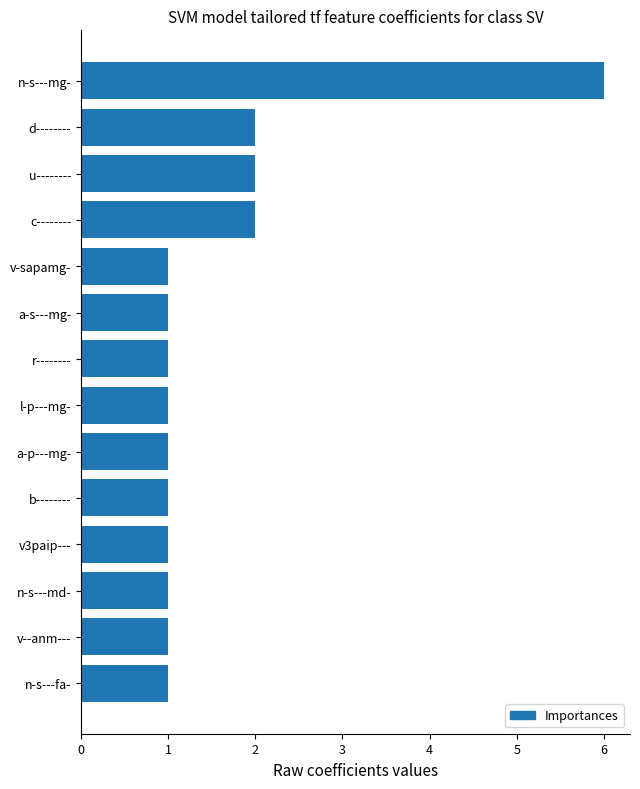

Reading top to bottom, what are all the values shown in this chart?

n-s---mg-=6	d--------=2	u--------=2	c--------=2	v-sapamg-=1	a-s---mg-=1	r--------=1	l-p---mg-=1	a-p---mg-=1	b--------=1	v3paip---=1	n-s---md-=1	v--anm---=1	n-s---fa-=1